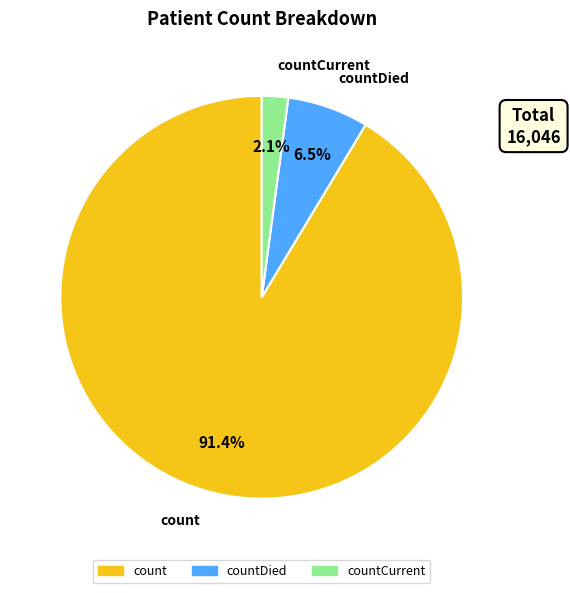

Rank the categories by value from highest to lowest.

count, countDied, countCurrent